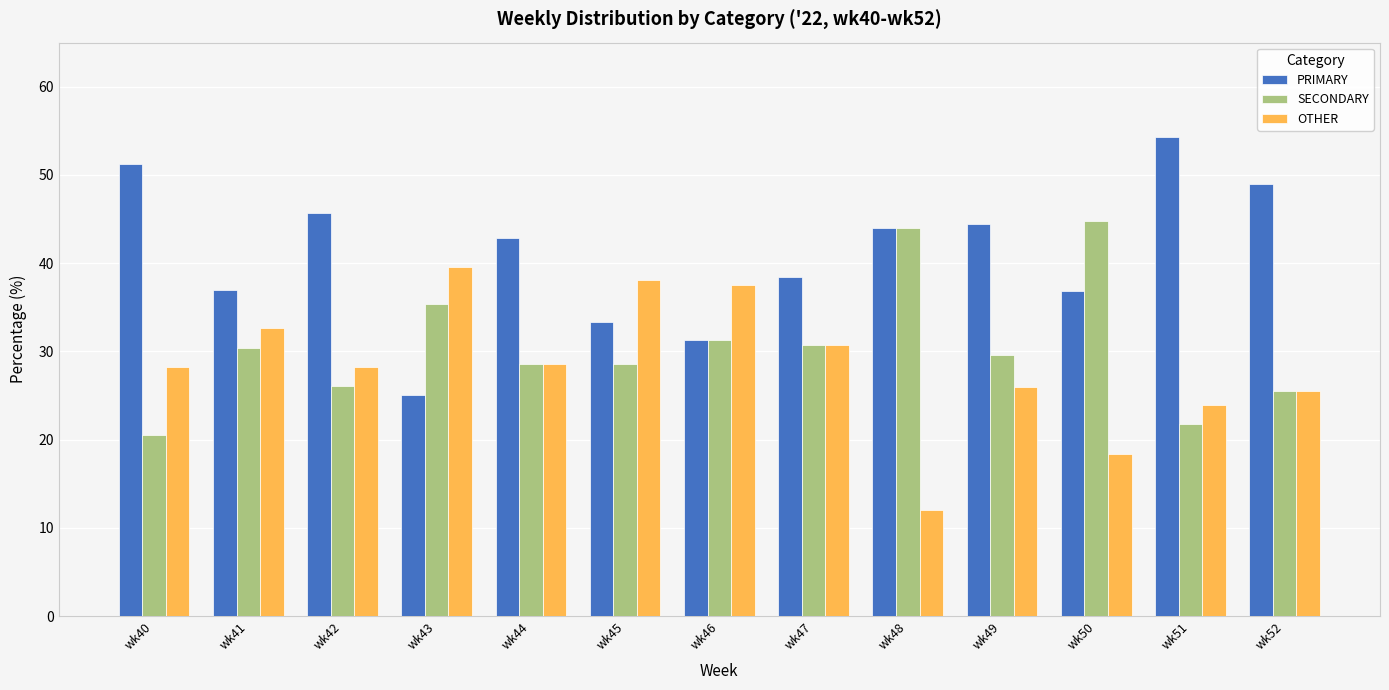

At how many categories does at least one series exceed 16?

13